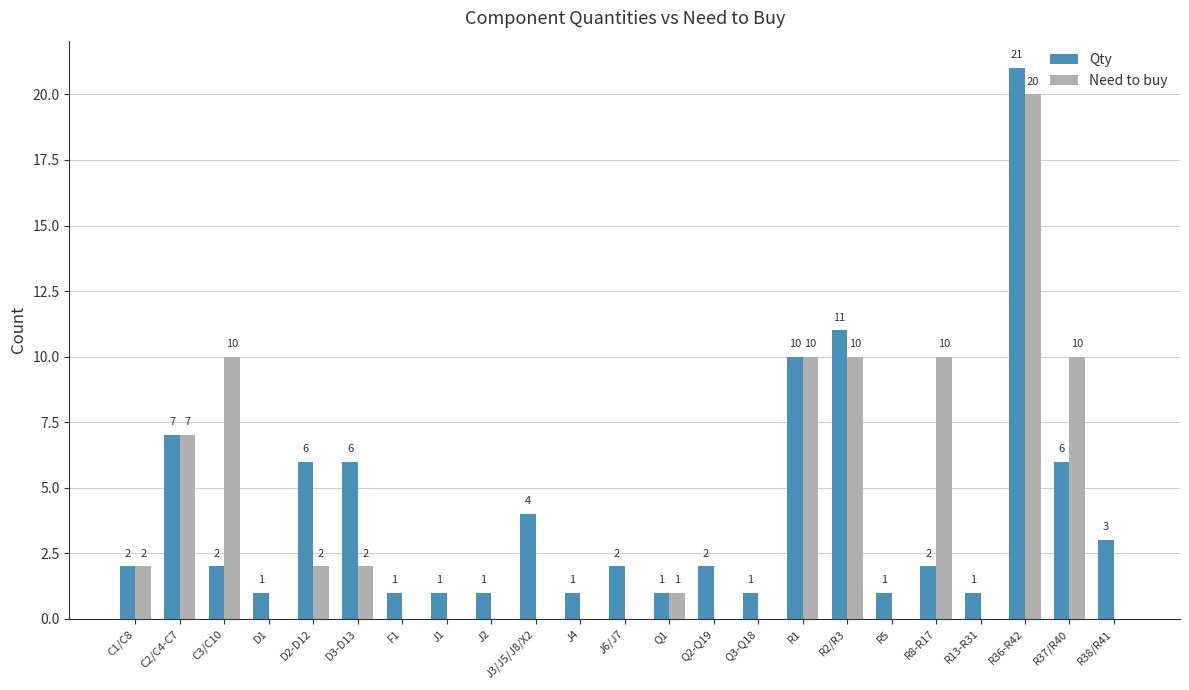

What is the approximate value of Need to buy at R8-R17, to the nearest 5?

10